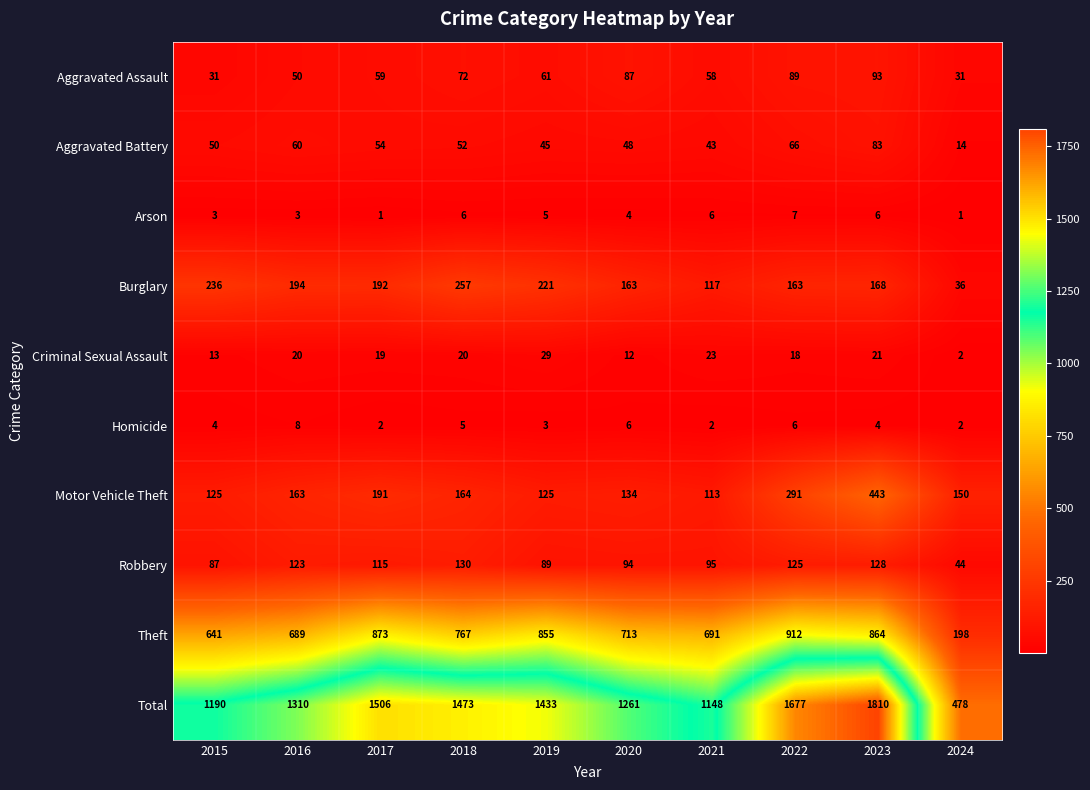

At how many categories does at least one series exceed 1805?

1